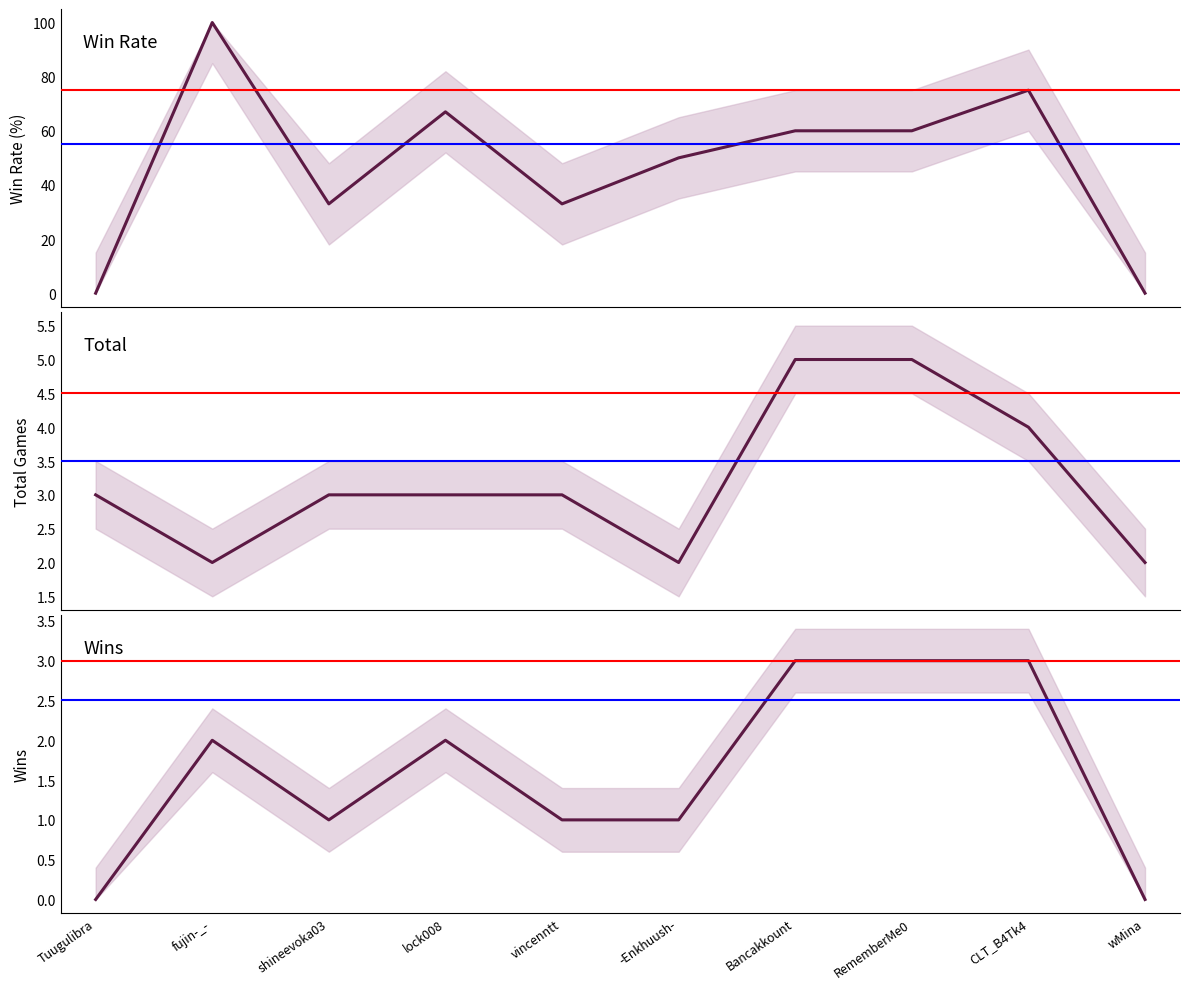

What is the value of the Rate point at the 4th from the left?

67